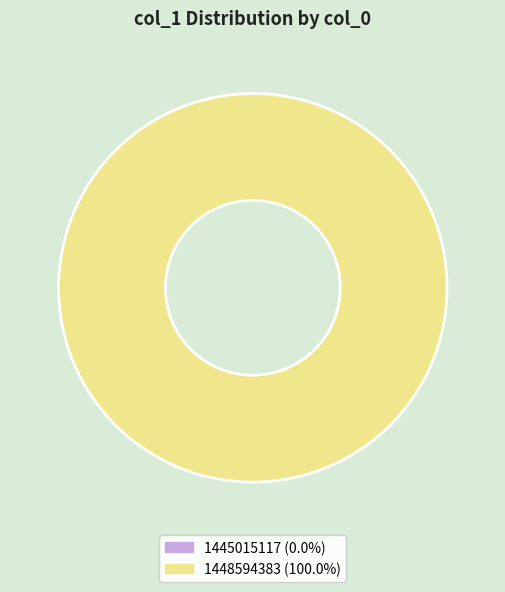

Combined, do 1445015117 and 1448594383 account for over 50%?

Yes